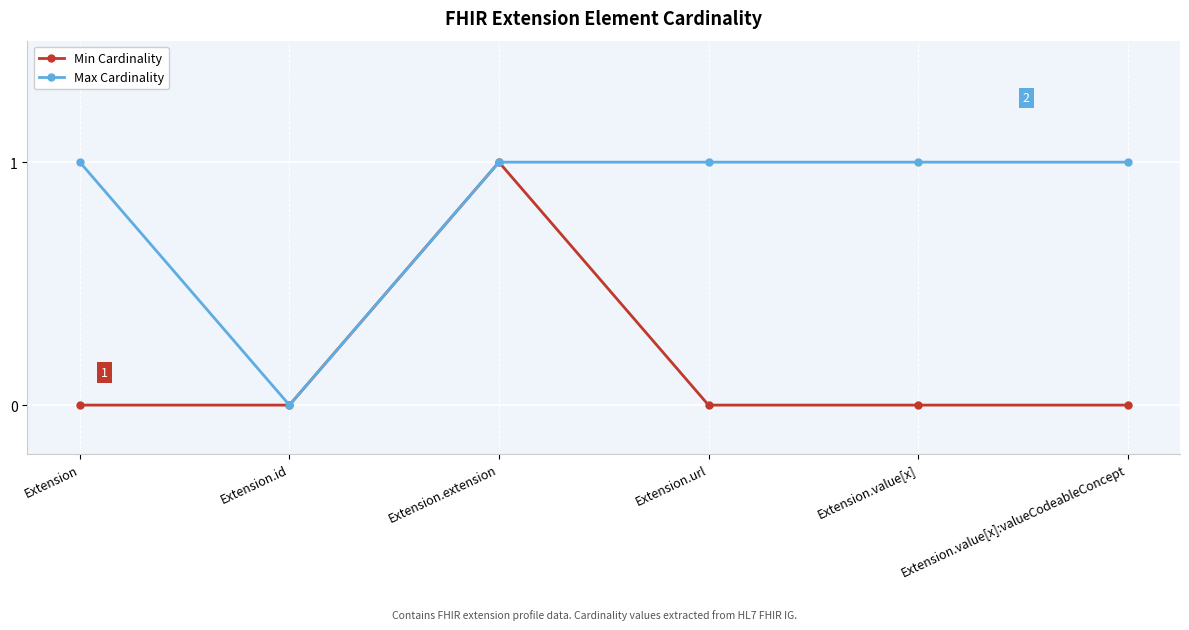

True or false: Min Cardinality has a value of 0 at Extension.id.

True